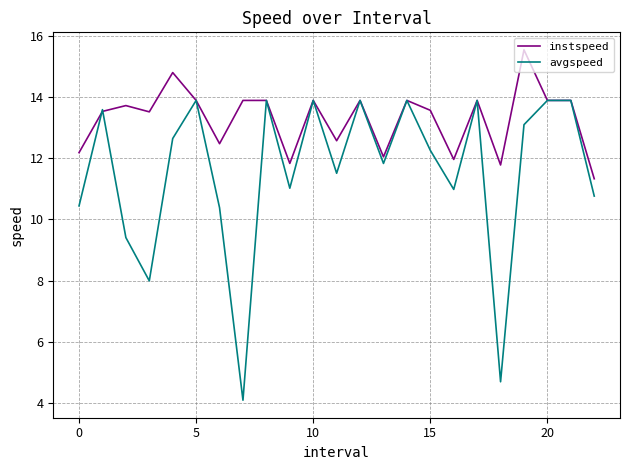

List the series in order of their overall mean, highest first.

instspeed, avgspeed